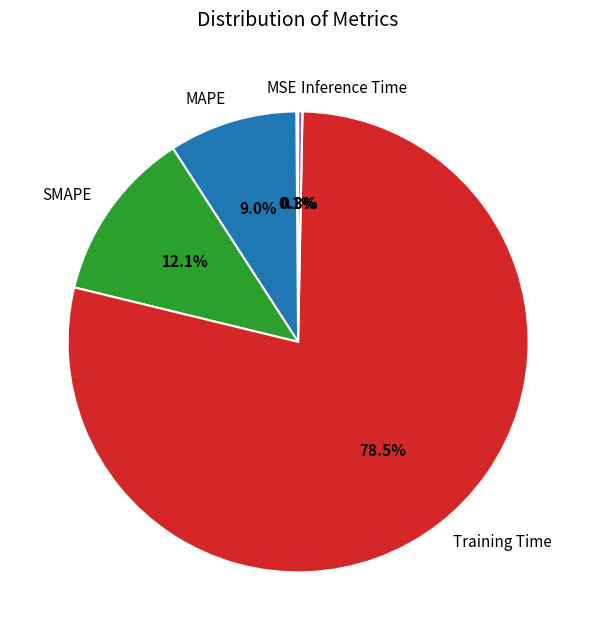

Does any single category account for the majority?

Yes